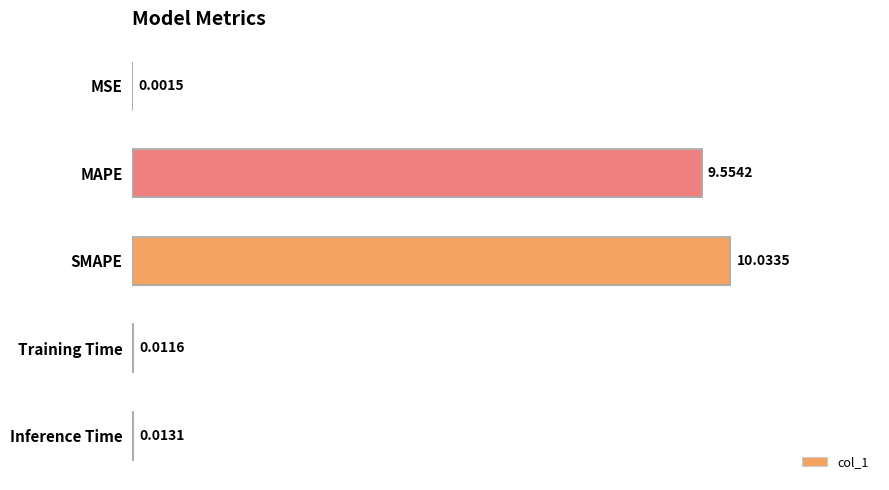

Where is the data nearest to the value 5?

MAPE